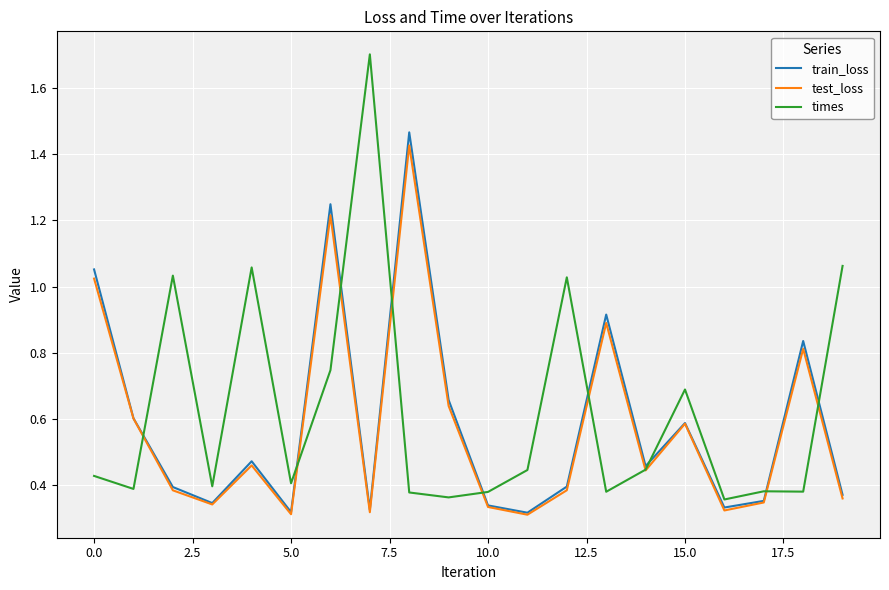

Which series has the largest total across all categories?

times